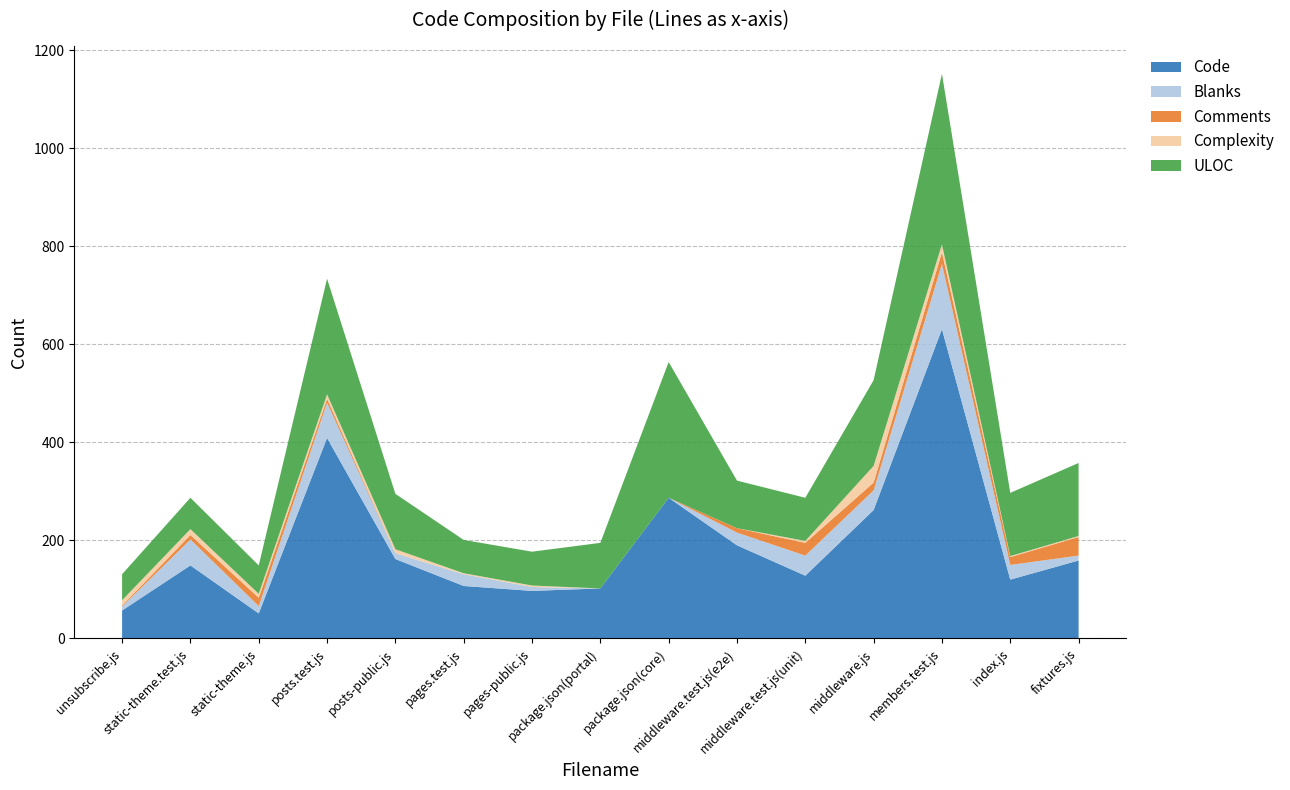

Reading left to right, list all the values displayed in this chart.

Code: unsubscribe.js=57	static-theme.test.js=149	static-theme.js=51	posts.test.js=409	posts-public.js=162	pages.test.js=107	pages-public.js=97	package.json(portal)=102	package.json(core)=287	middleware.test.js(e2e)=190	middleware.test.js(unit)=128	middleware.js=262	members.test.js=631	index.js=120	fixtures.js=159
Blanks: unsubscribe.js=8	static-theme.test.js=53	static-theme.js=15	posts.test.js=72	posts-public.js=12	pages.test.js=24	pages-public.js=8	package.json(portal)=0	package.json(core)=0	middleware.test.js(e2e)=26	middleware.test.js(unit)=41	middleware.js=40	members.test.js=133	index.js=30	fixtures.js=10
Comments: unsubscribe.js=2	static-theme.test.js=9	static-theme.js=17	posts.test.js=8	posts-public.js=0	pages.test.js=0	pages-public.js=0	package.json(portal)=0	package.json(core)=0	middleware.test.js(e2e)=9	middleware.test.js(unit)=26	middleware.js=16	members.test.js=24	index.js=16	fixtures.js=38
Complexity: unsubscribe.js=11	static-theme.test.js=12	static-theme.js=8	posts.test.js=9	posts-public.js=8	pages.test.js=2	pages-public.js=3	package.json(portal)=0	package.json(core)=0	middleware.test.js(e2e)=0	middleware.test.js(unit)=4	middleware.js=34	members.test.js=16	index.js=2	fixtures.js=2
ULOC: unsubscribe.js=53	static-theme.test.js=64	static-theme.js=58	posts.test.js=236	posts-public.js=113	pages.test.js=68	pages-public.js=69	package.json(portal)=93	package.json(core)=277	middleware.test.js(e2e)=97	middleware.test.js(unit)=88	middleware.js=175	members.test.js=348	index.js=129	fixtures.js=149